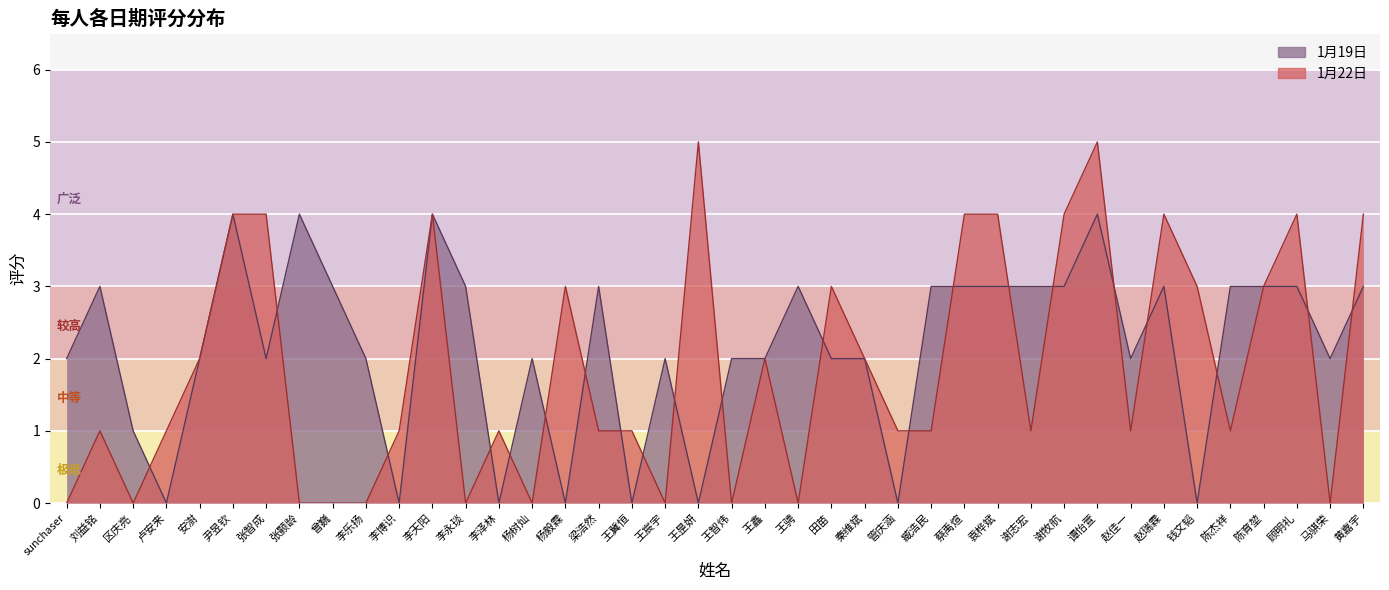

Where is 1月22日 nearest to the value 2?

安澍